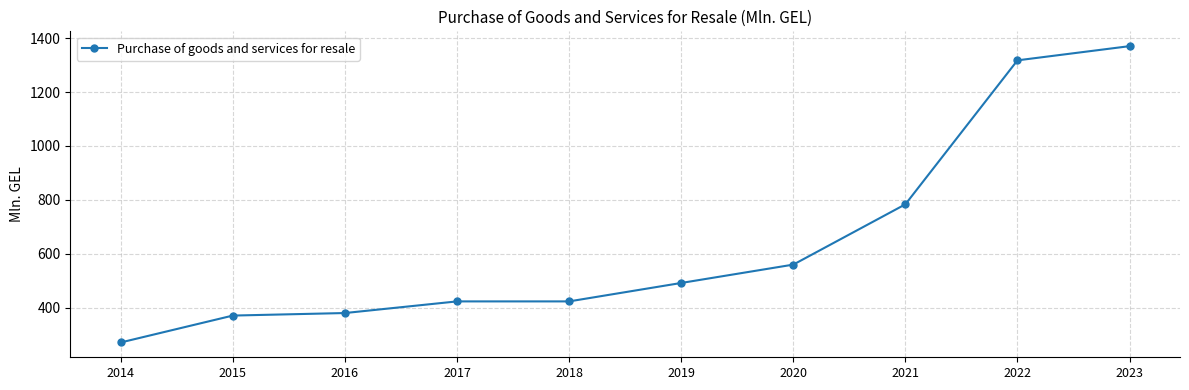

Between 2017 and 2016, which is larger?

2017